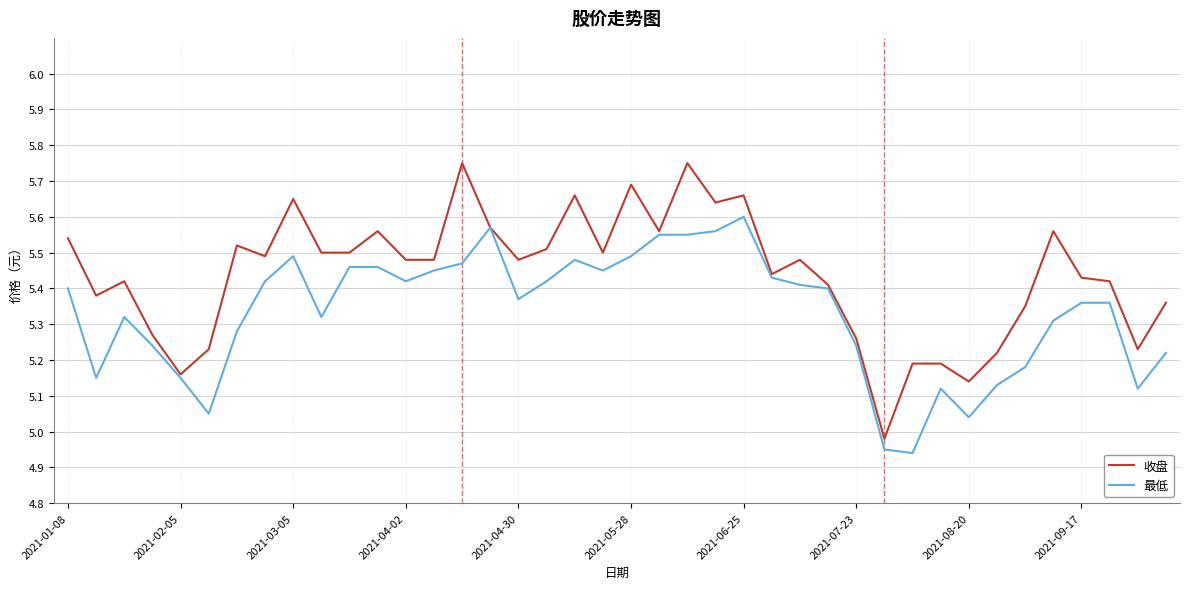

Which series has the largest range (max minus min)?

收盘